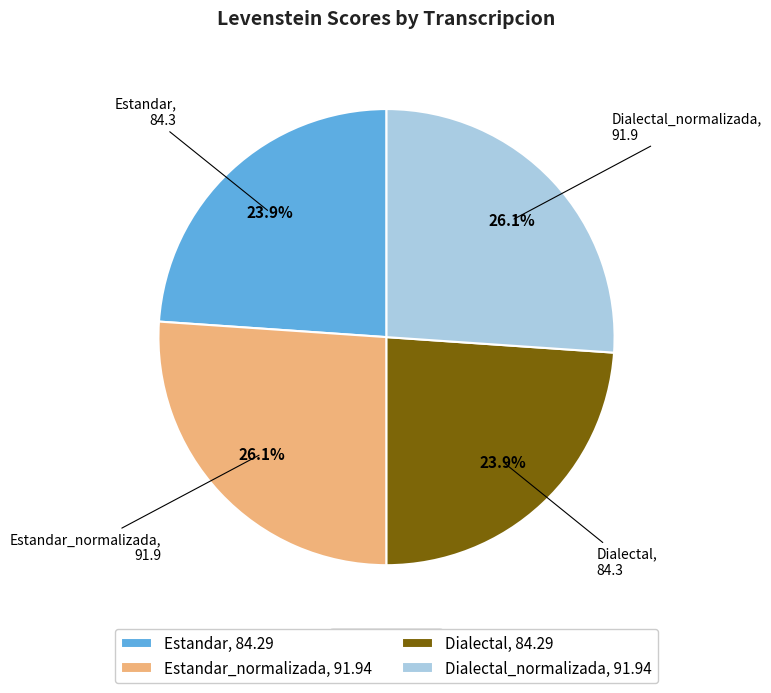

What percentage is NOT represented by Estandar_normalizada, 91.94?

73.9%